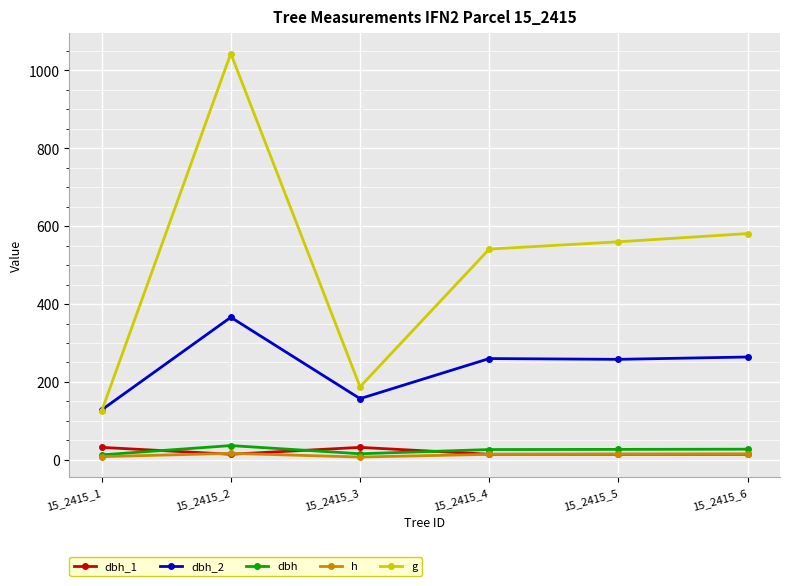

True or false: dbh_2 and dbh_1 intersect in this chart.

False